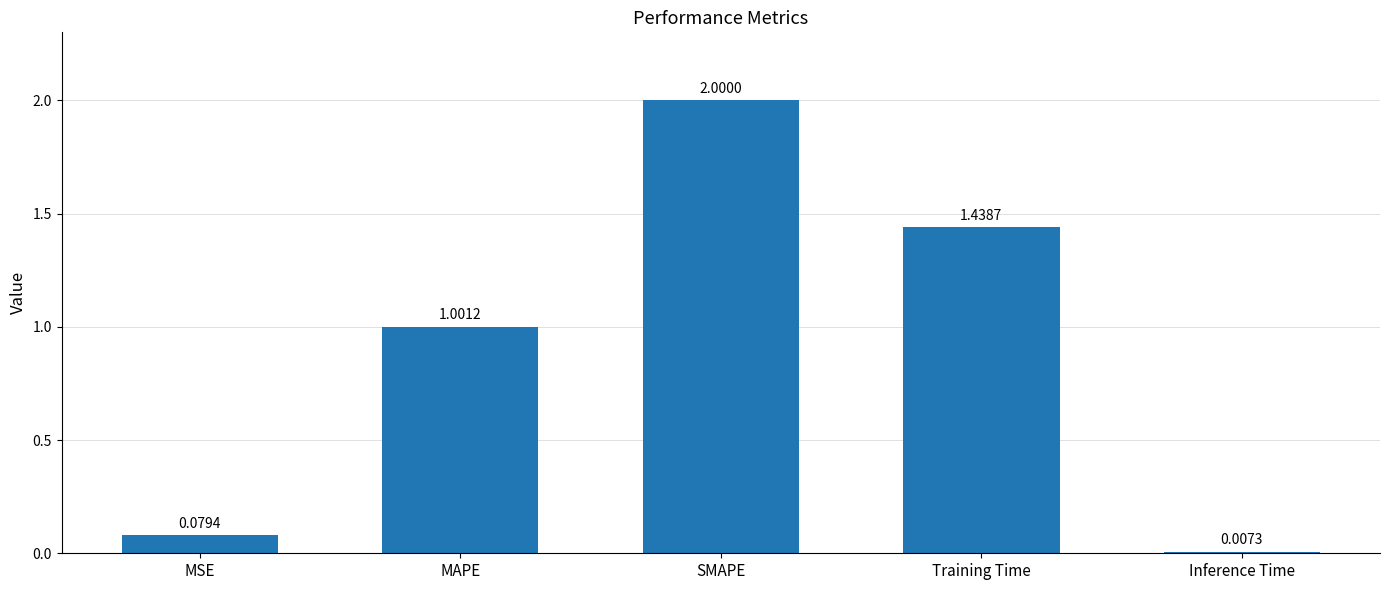

What is the approximate value at MAPE?

1.0